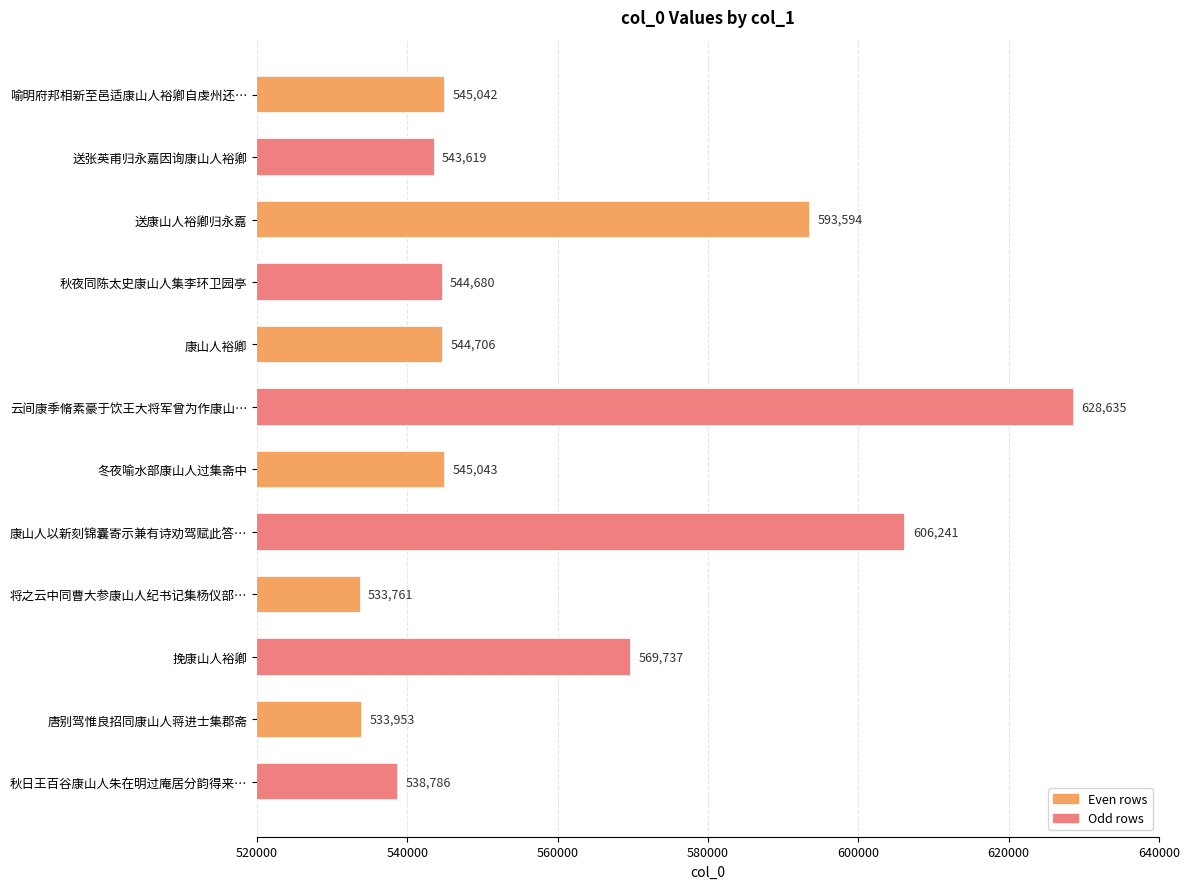

What is the smallest value displayed?

533761